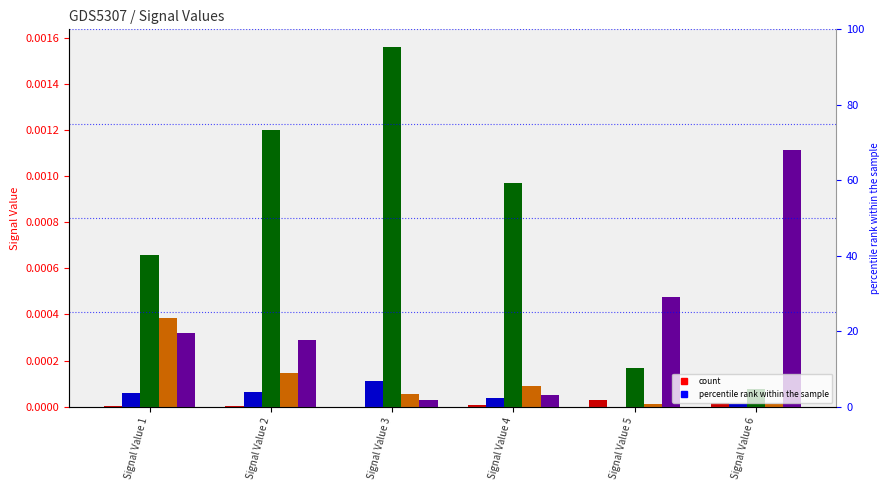

List the labels in order of signal segment 1 value, largest first.

Signal Value 5, Signal Value 6, Signal Value 4, Signal Value 1, Signal Value 2, Signal Value 3